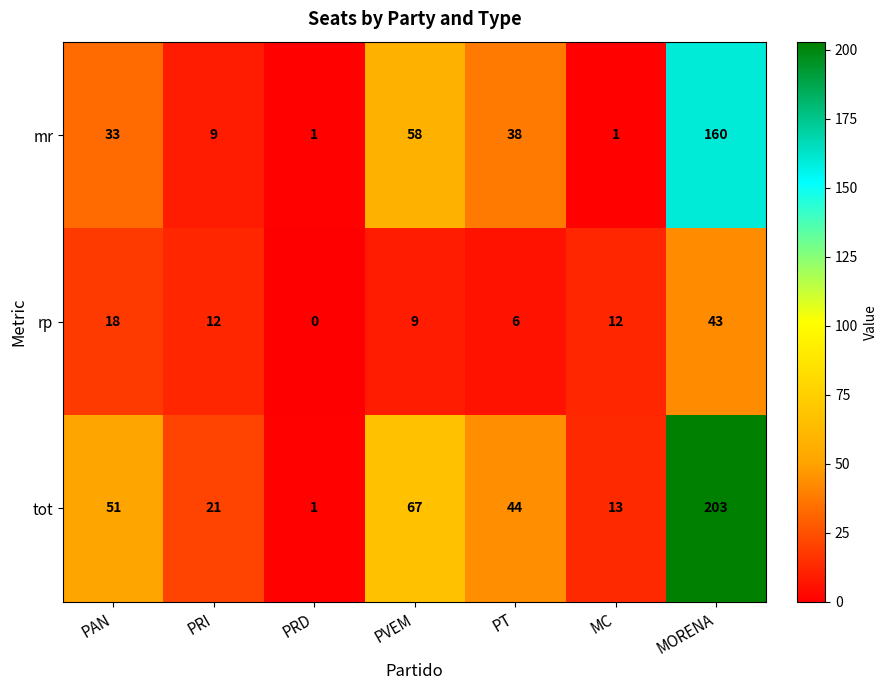

The mr series shows 62 at PT. True or false?

False